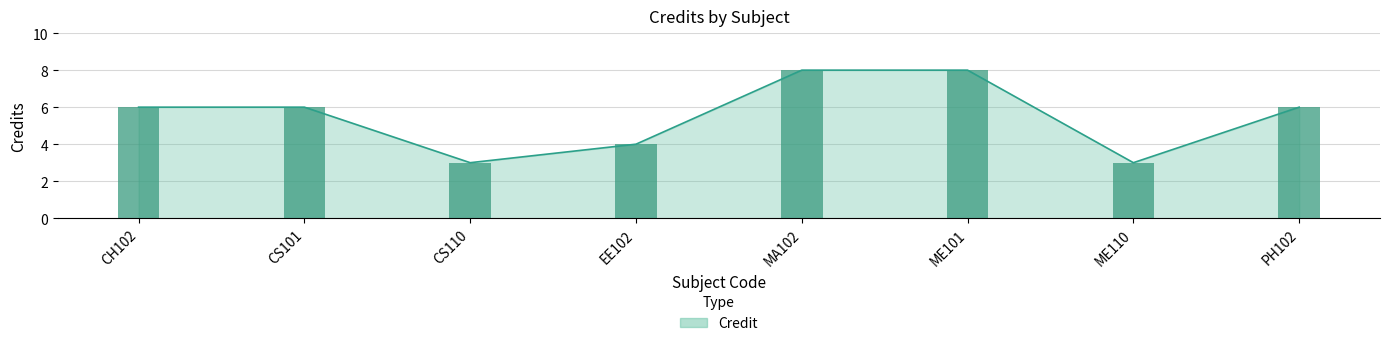

Count the values in the range 4 to 8.

6